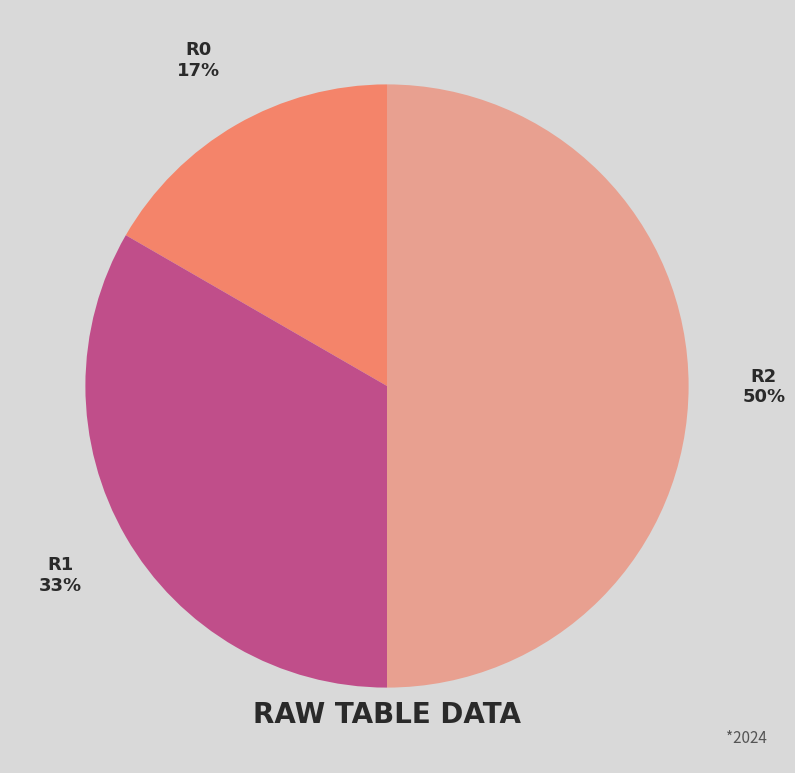

To the nearest percent, what is the average slice percentage?

33%